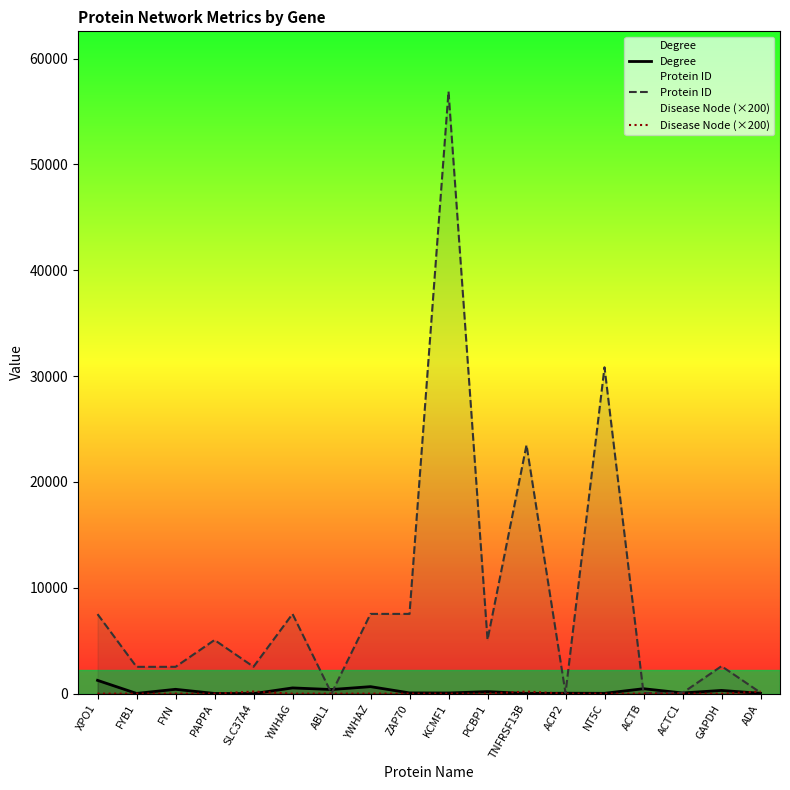

What is the sum of the Disease Node (×200) values at ACTB and ADA?

200